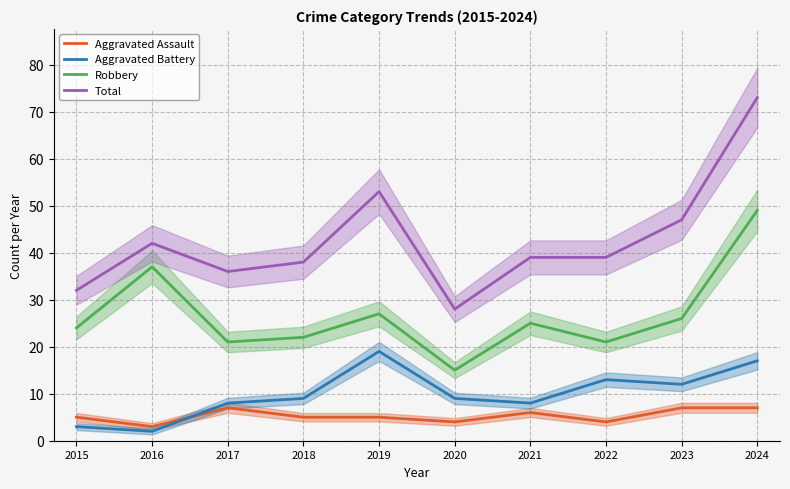

True or false: Robbery and Total cross at least once.

False